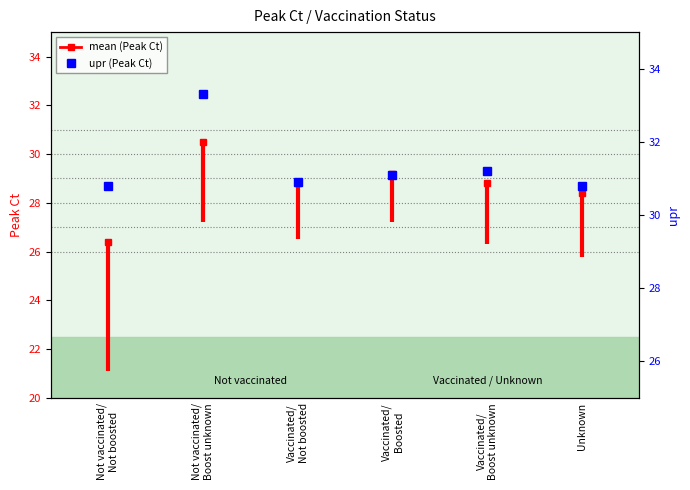

Rank the categories by value from lowest to highest.

Not vaccinated/
Not boosted, Unknown, Vaccinated/
Not boosted, Vaccinated/
Boosted, Vaccinated/
Boost unknown, Not vaccinated/
Boost unknown